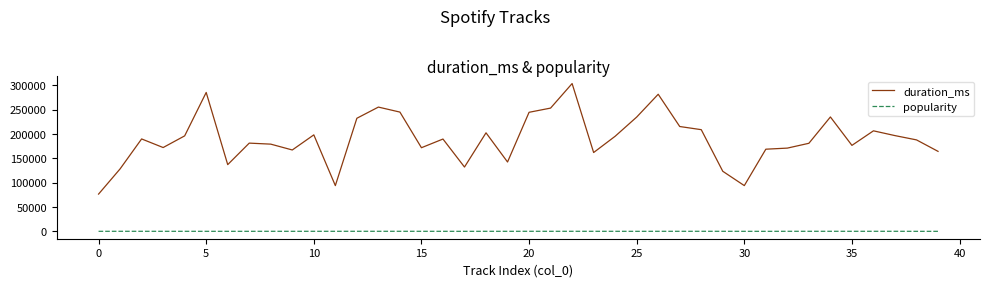

List the series in order of their overall mean, highest first.

duration_ms, popularity